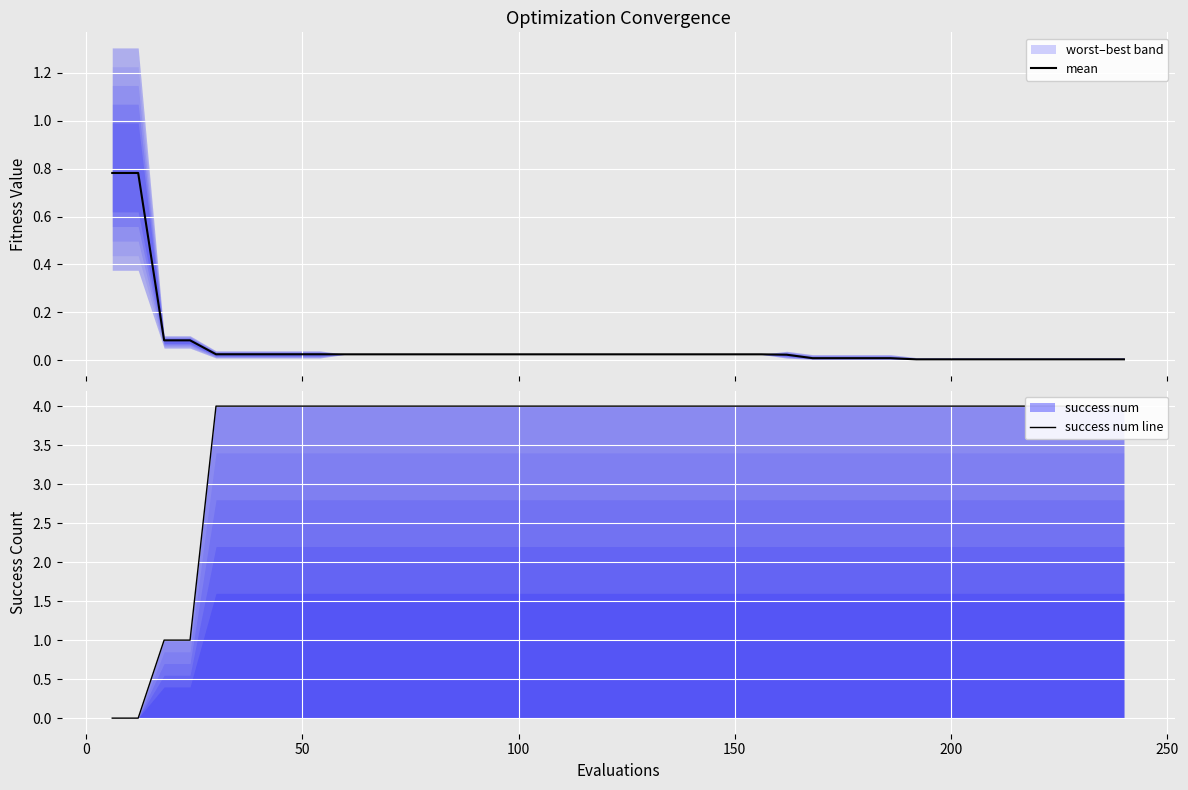

Reading left to right, extract all data points from this chart.

mean: 0.8	0.8	0.1	0.1	0.0	0.0	0.0	0.0	0.0	0.0	0.0	0.0	0.0	0.0	0.0	0.0	0.0	0.0	0.0	0.0	0.0	0.0	0.0	0.0	0.0	0.0	0.0	0.0	0.0	0.0	0.0	0.0	0.0	0.0	0.0	0.0	0.0	0.0	0.0	0.0
success num line: 0.0	0.0	1.0	1.0	4.0	4.0	4.0	4.0	4.0	4.0	4.0	4.0	4.0	4.0	4.0	4.0	4.0	4.0	4.0	4.0	4.0	4.0	4.0	4.0	4.0	4.0	4.0	4.0	4.0	4.0	4.0	4.0	4.0	4.0	4.0	4.0	4.0	4.0	4.0	4.0